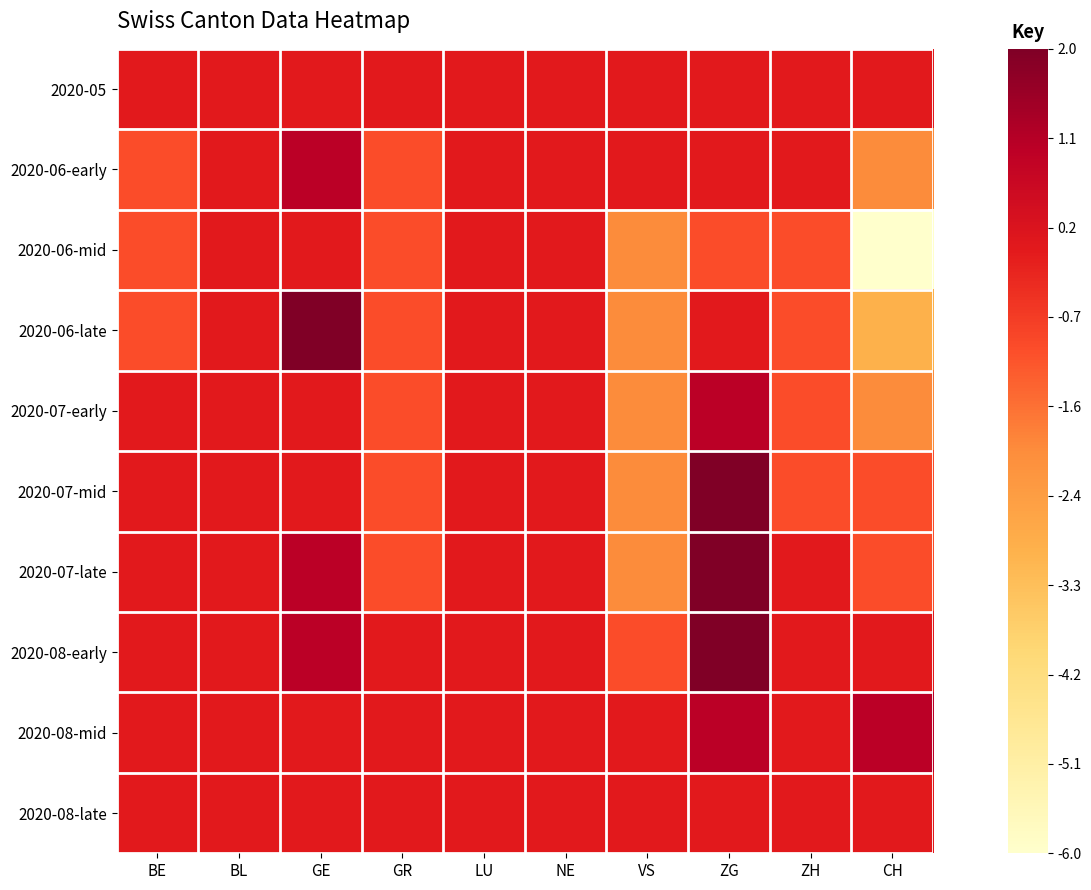

Which series changed the most between LU and VS?

2020-06-mid